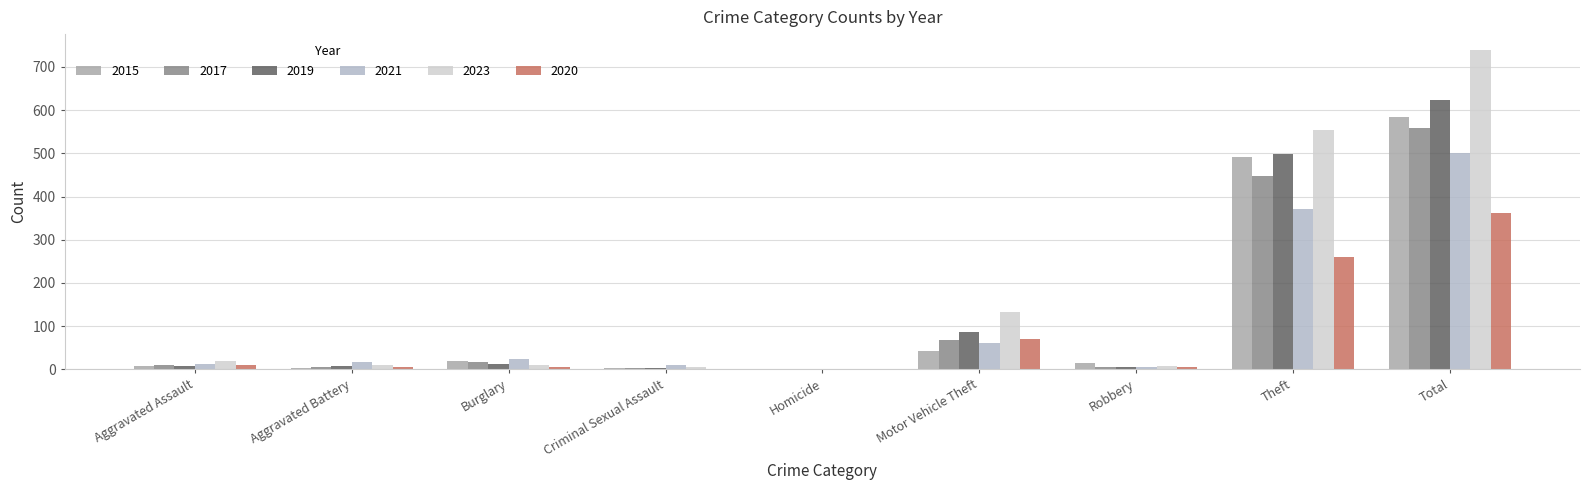

At which label is 2015 closest to 292?

Theft